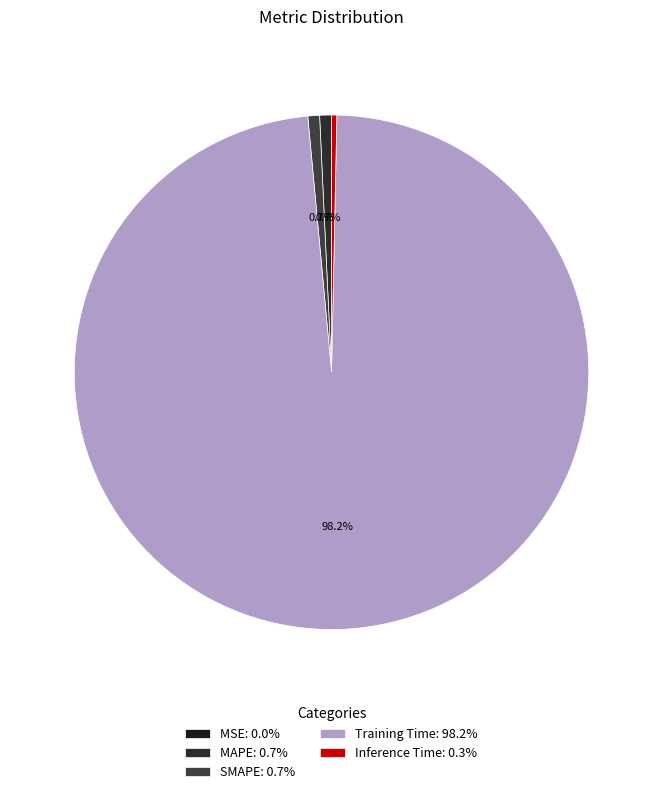

To the nearest percent, what is the combined percentage of MSE and Training Time?

98%